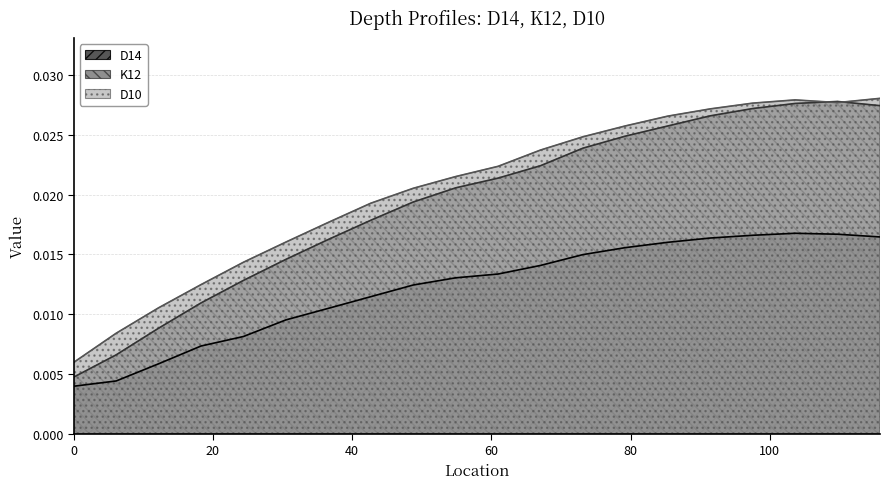

Count the number of data series in this chart.

3